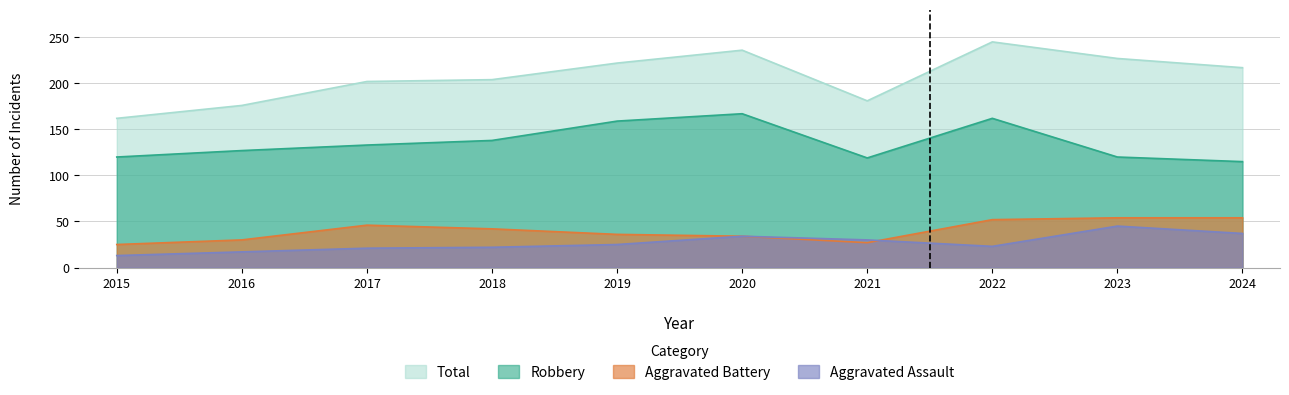

How many values in the Total series are below 217?

5